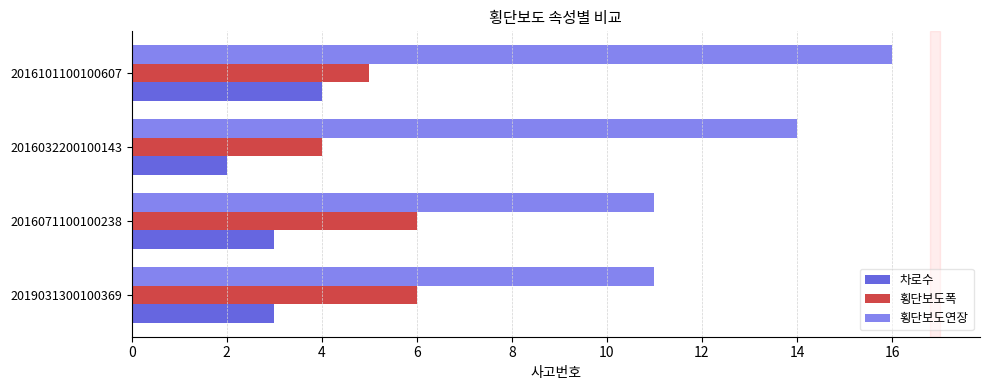

At which category is the sum across all series the highest?

2016101100100607